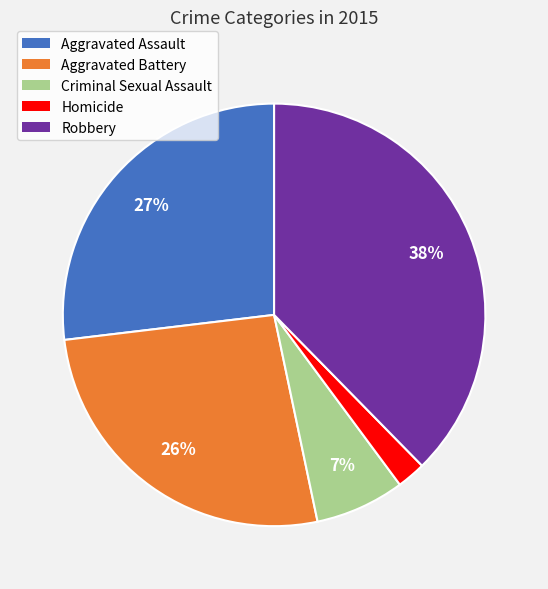

Which has a higher value, Aggravated Assault or Homicide?

Aggravated Assault